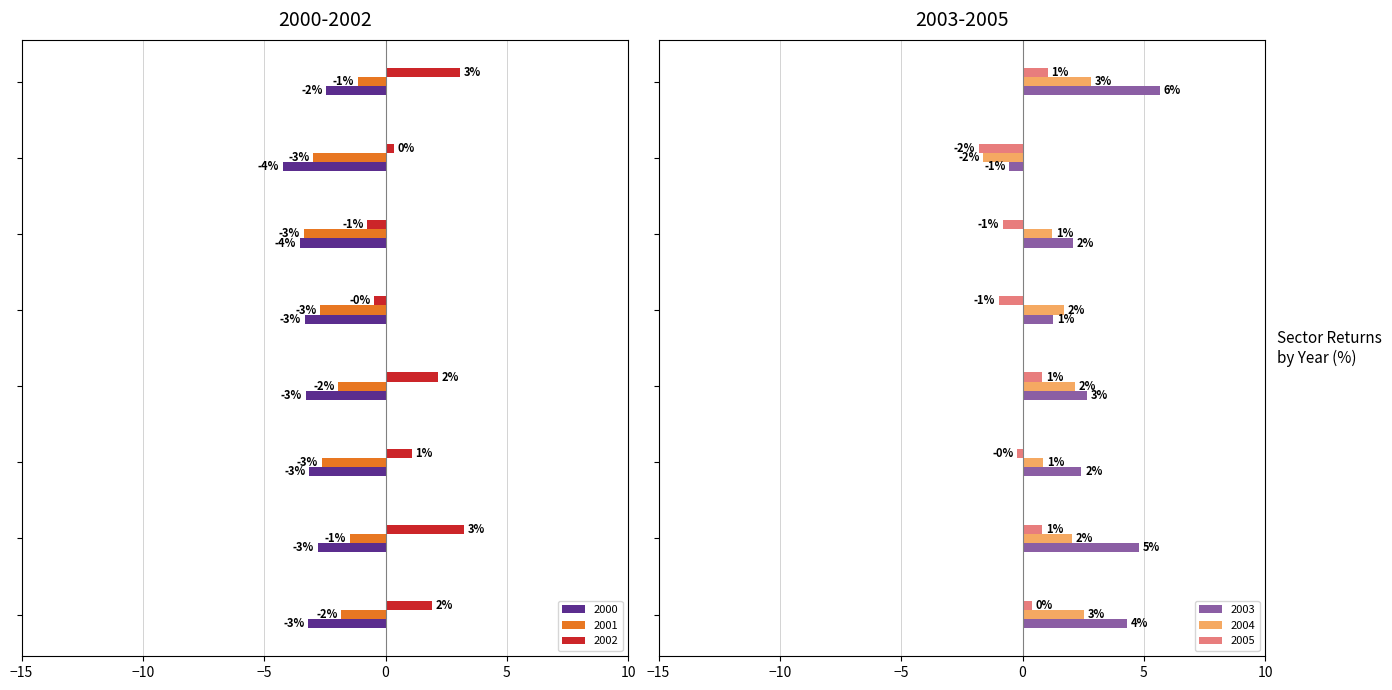

What is the label of the 8th bar from the left?

Consumer Goods